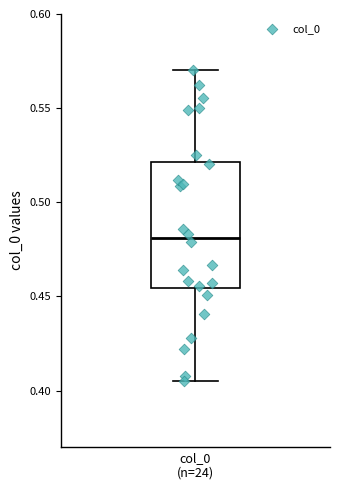

Transcribe this box plot: give where the median line is, the range the box spans, and where the two whiskers end, as read against the y-axis. The values are not printed on the chart, so give them approximately, as read against the axis.

median 0.480, box 0.455 to 0.520, whiskers 0.405 to 0.570